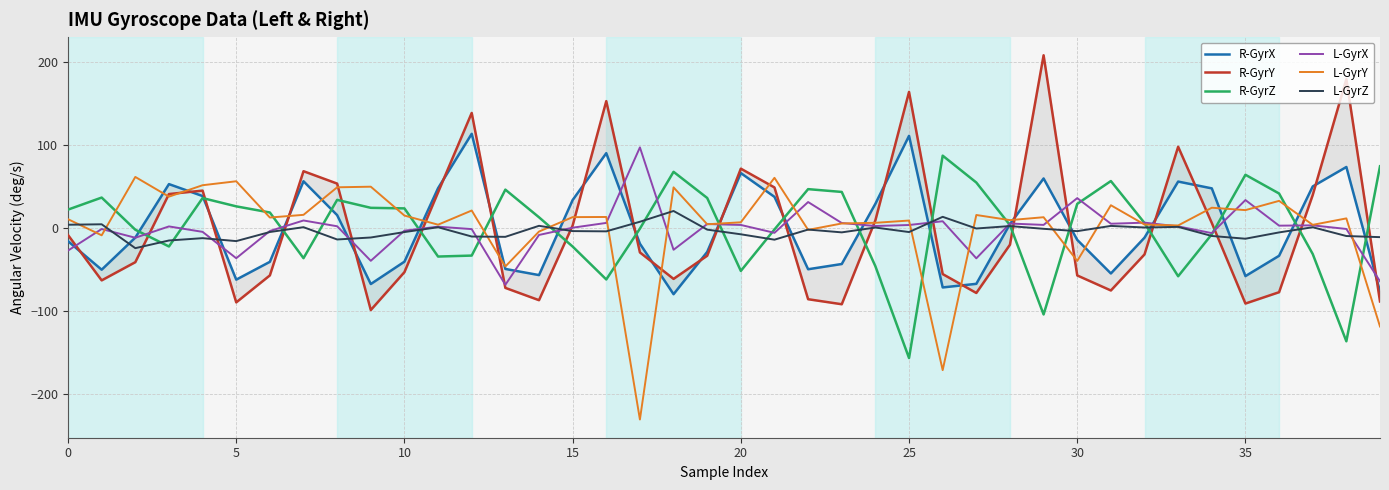

Where is R-GyrZ nearest to the value -34?

11